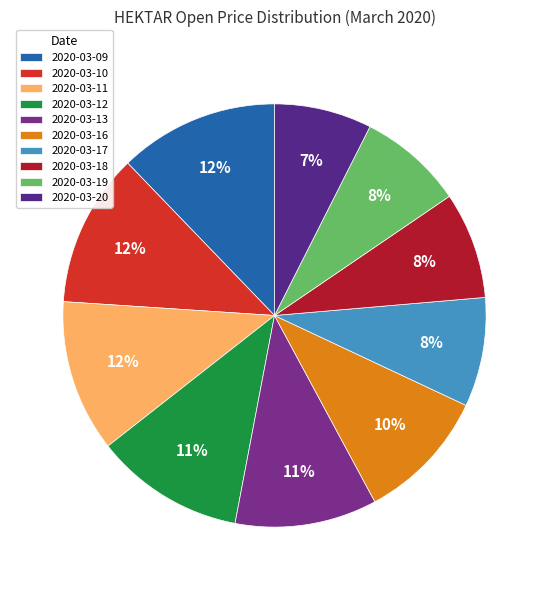

What is the change in value from 2020-03-13 to 2020-03-20?

-0.3